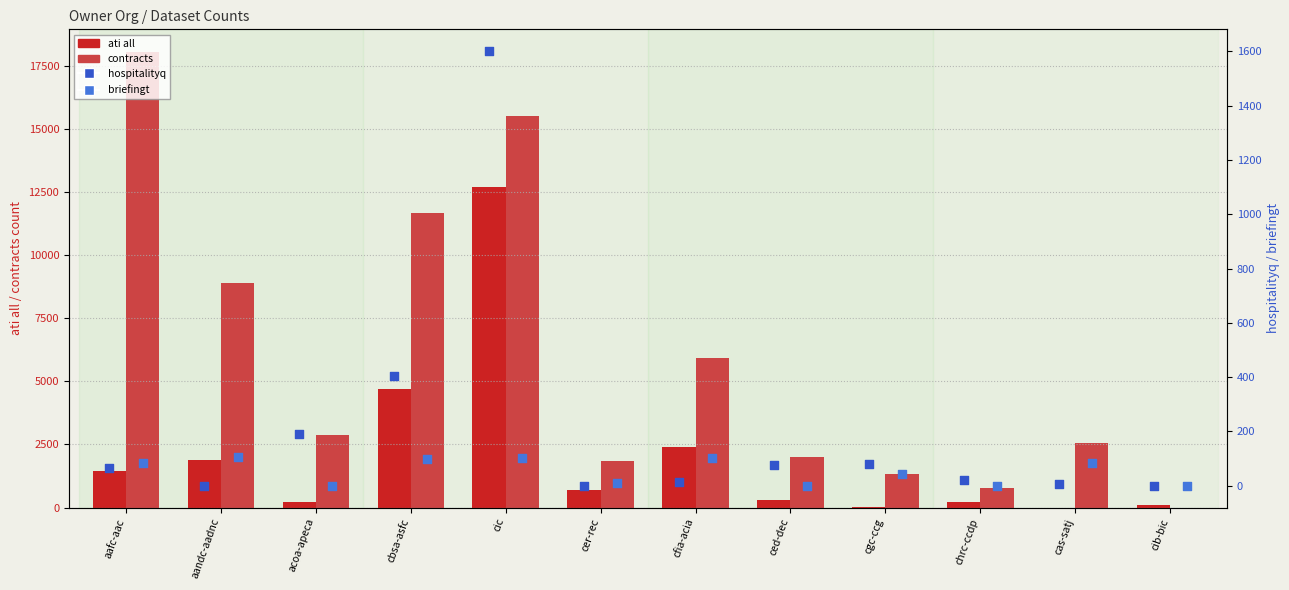

Which series has the widest spread of Y values?

contracts